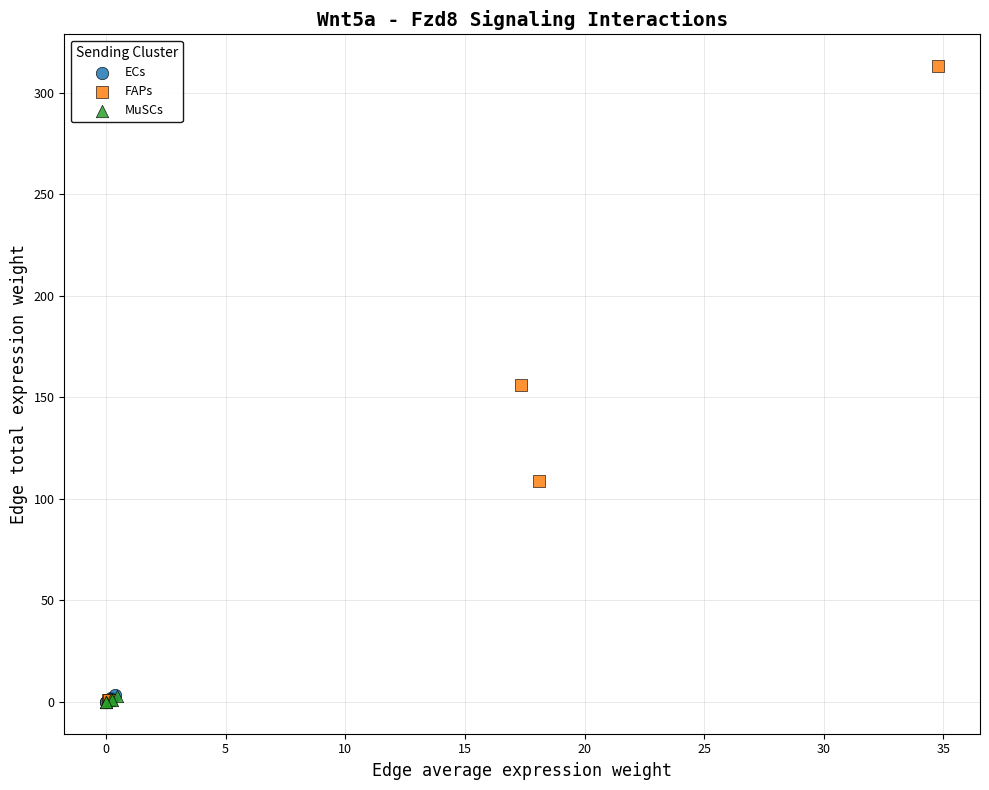

Which series has the largest Y range (max minus min)?

FAPs